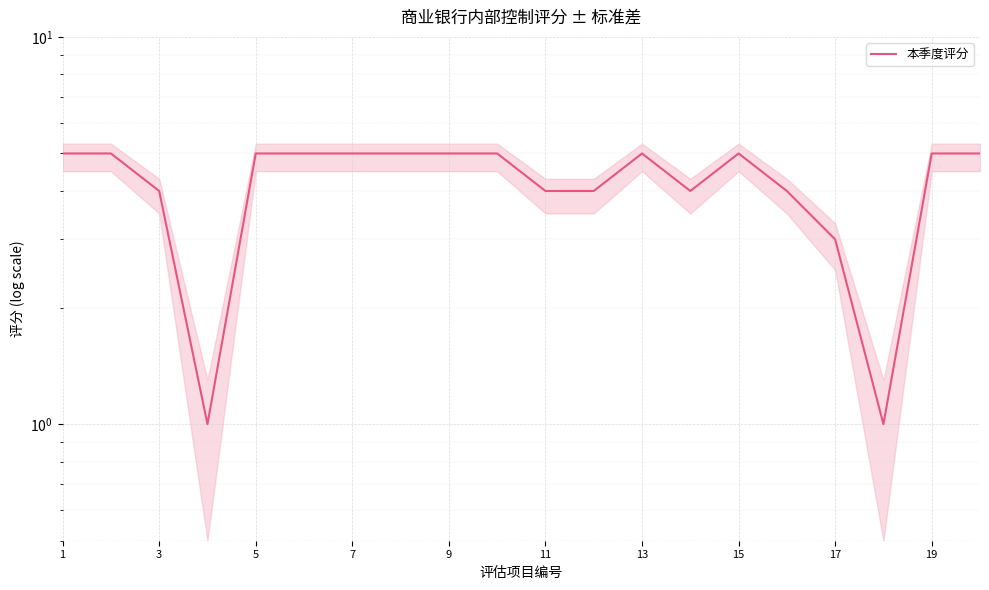

Is it true that the value at 13 is 6?

False